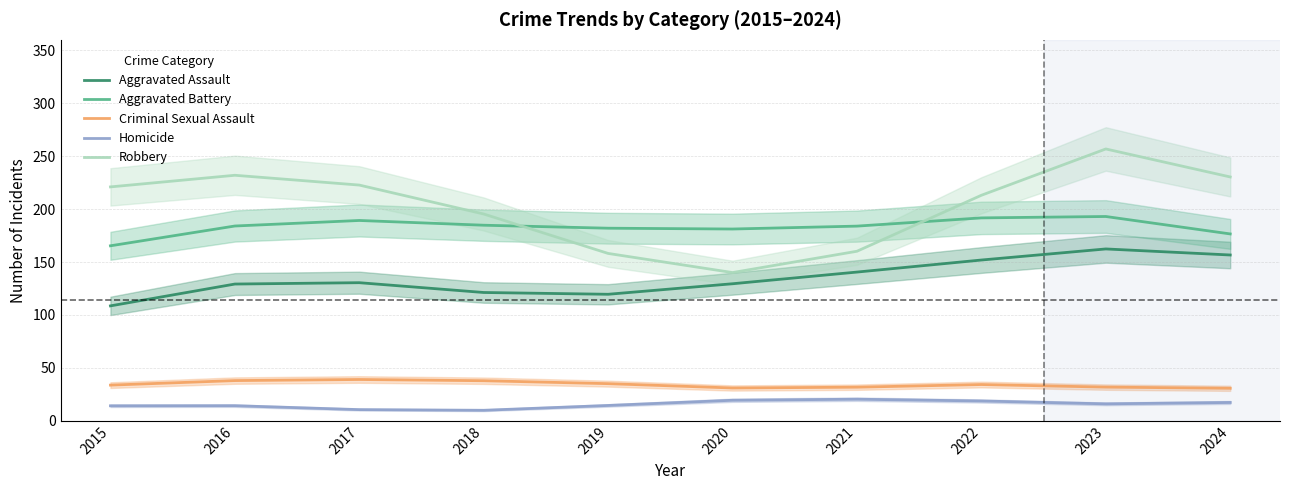

True or false: Aggravated Battery has a value of 184.8 at 2018.

True